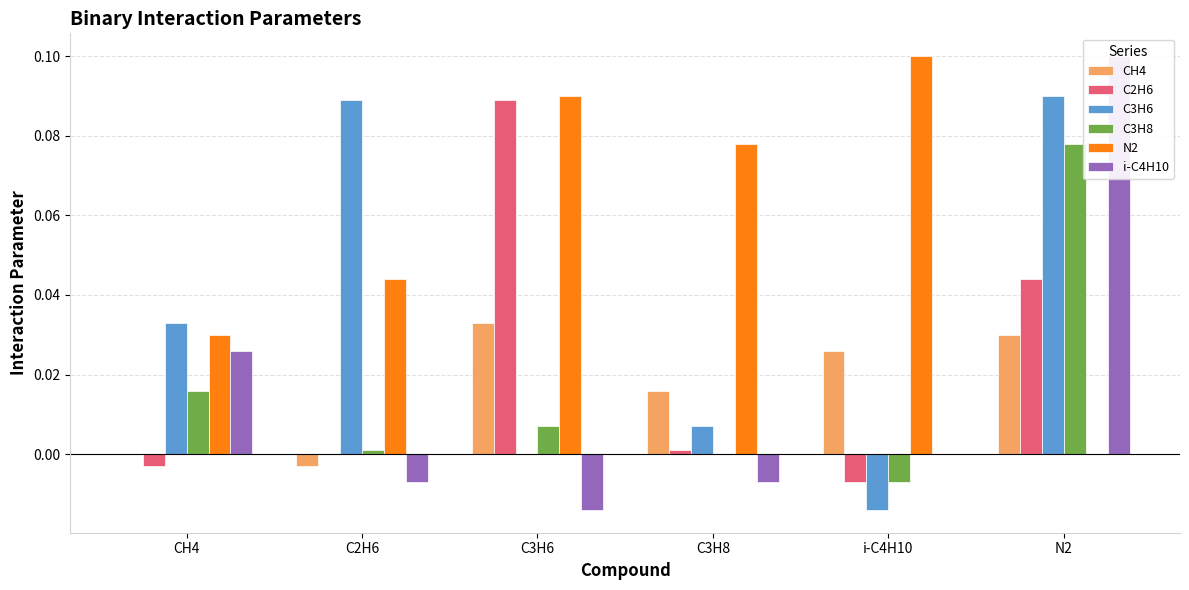

What is the total value across all series at N2?

0.3